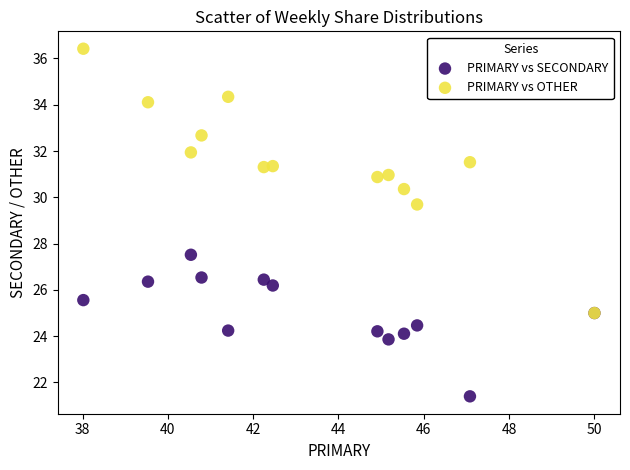

Across all series, what Y value is closest to 28?

27.5